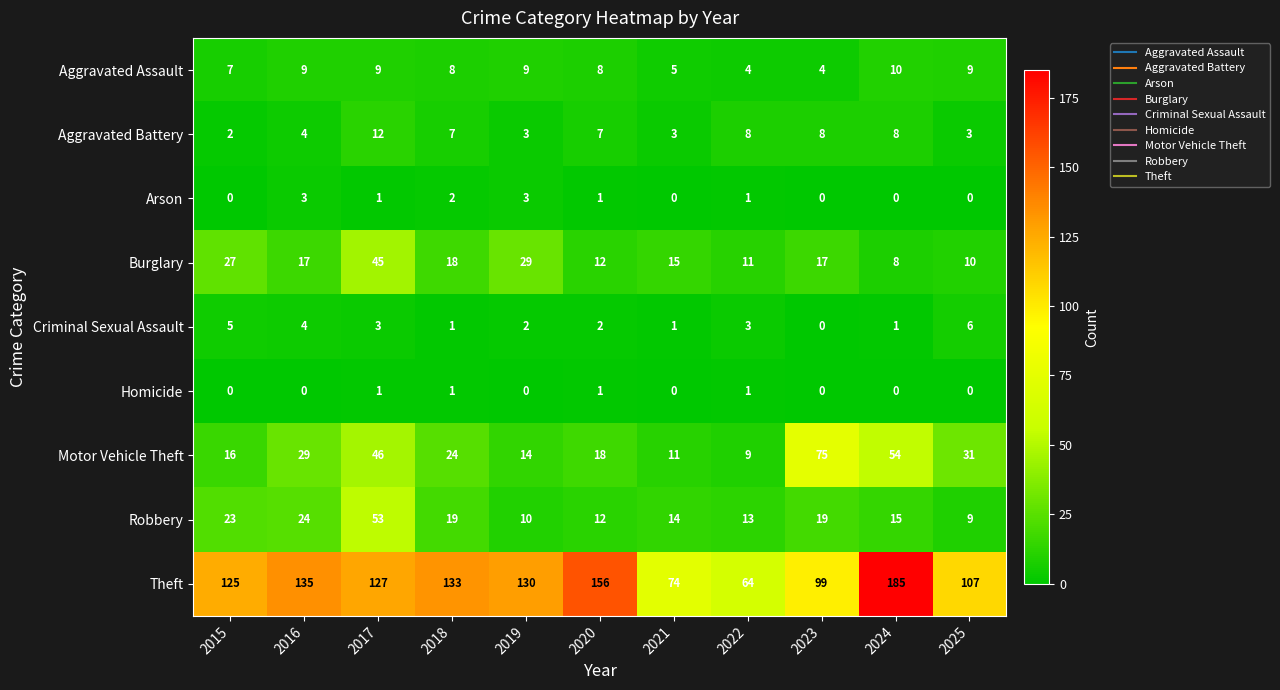

Where does the Theft series first go above 127?

2016